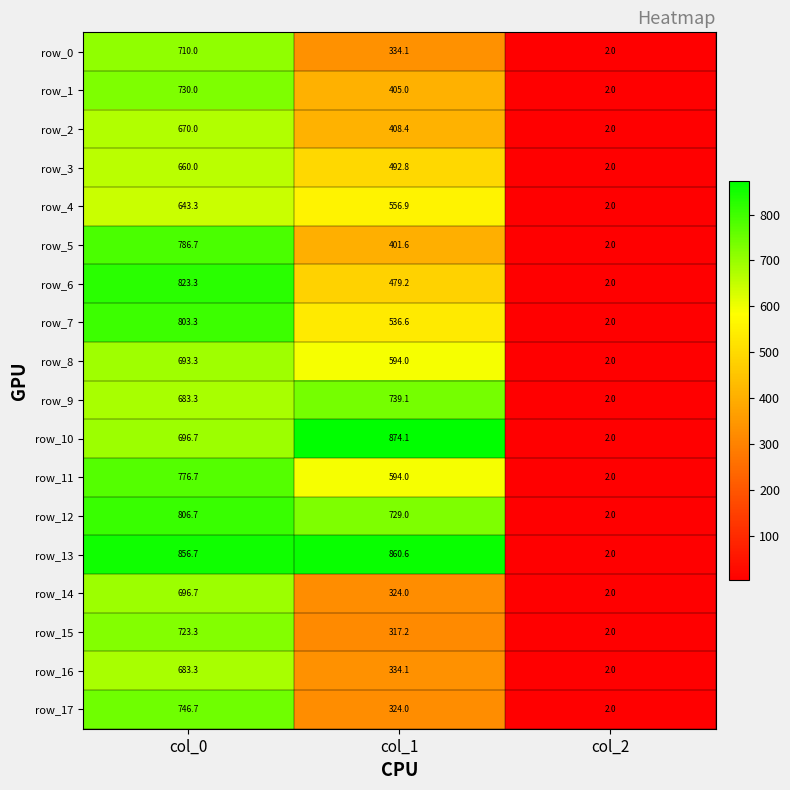

At which category is the sum across all series the highest?

col_0